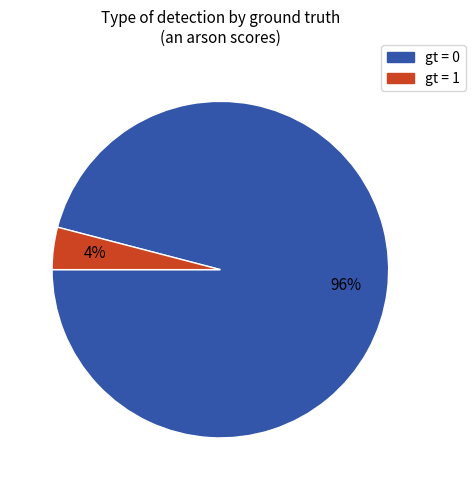

To the nearest percent, what is the average slice percentage?

50%